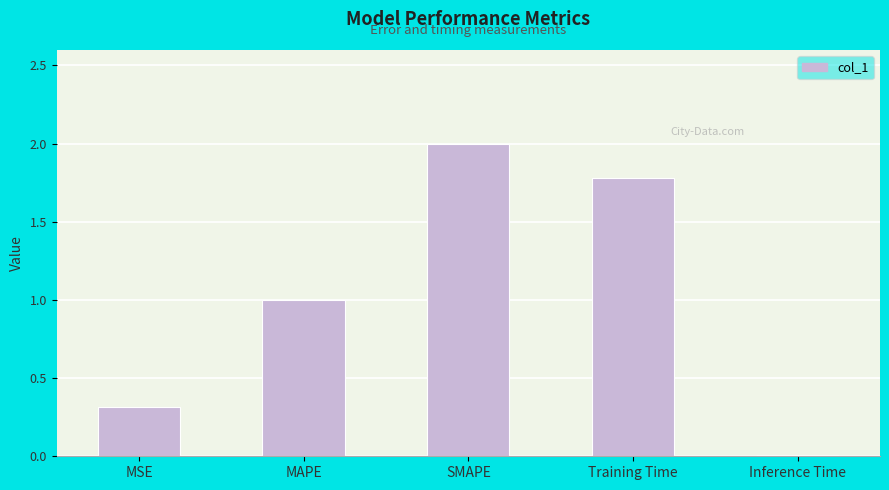

List the labels in order of value, smallest first.

Inference Time, MSE, MAPE, Training Time, SMAPE